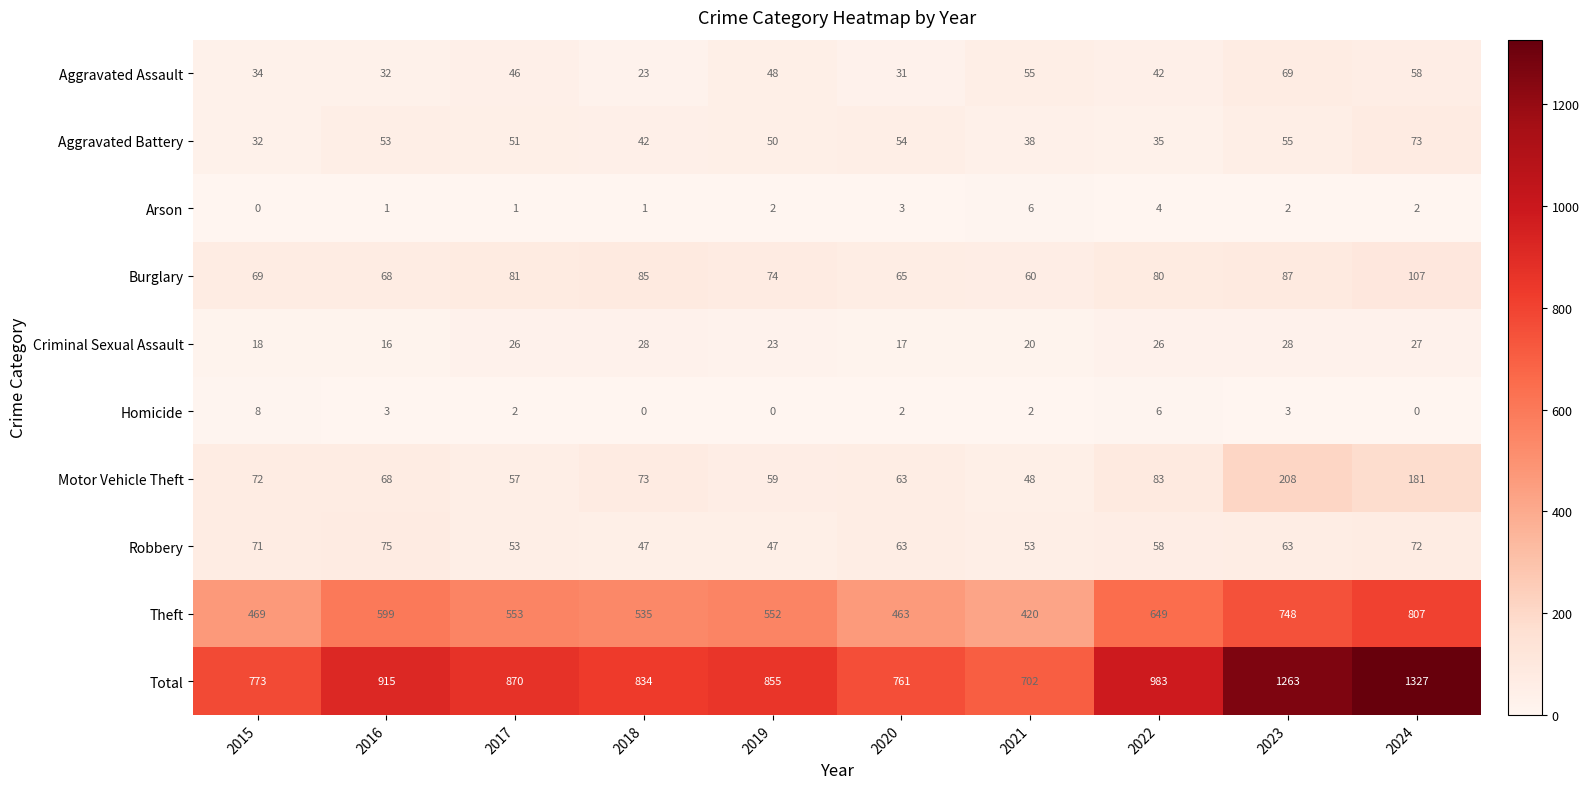

Rank the series by their maximum value, from lowest to highest.

Arson, Homicide, Criminal Sexual Assault, Aggravated Assault, Aggravated Battery, Robbery, Burglary, Motor Vehicle Theft, Theft, Total